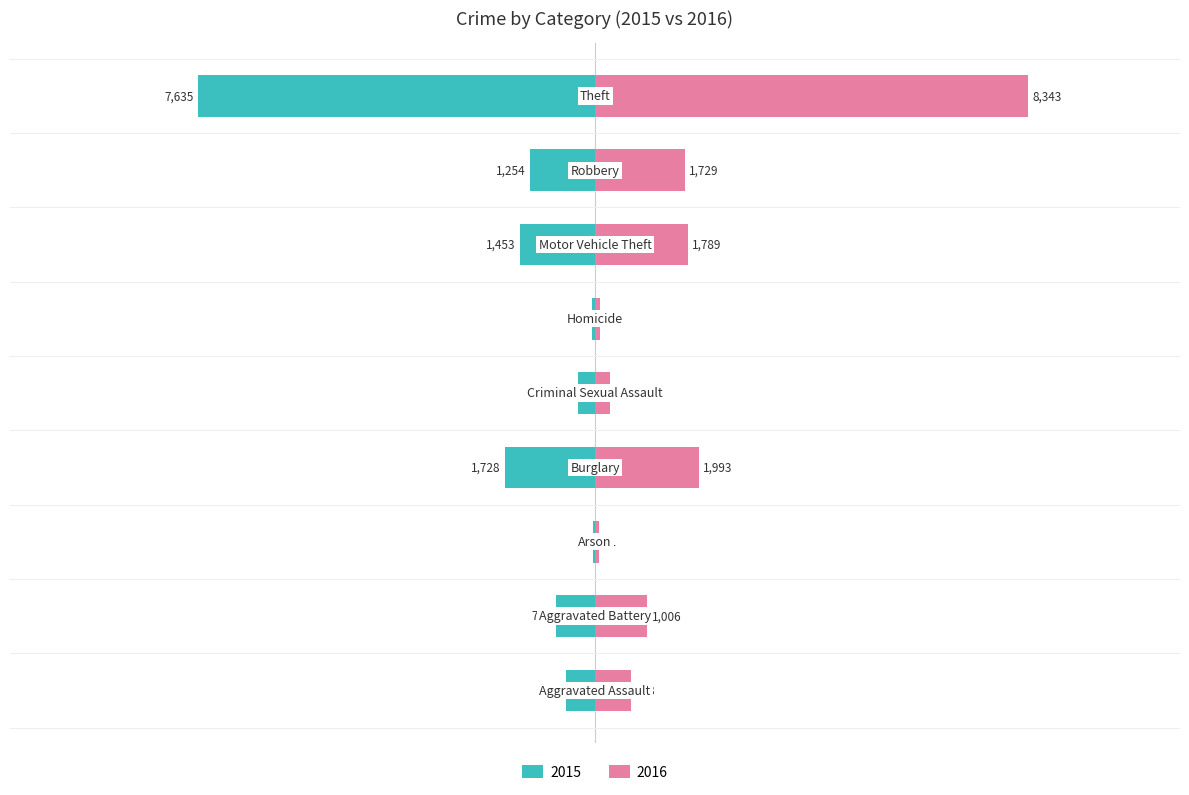

What is the value of the 2016 bar at the 6th from the left?

101